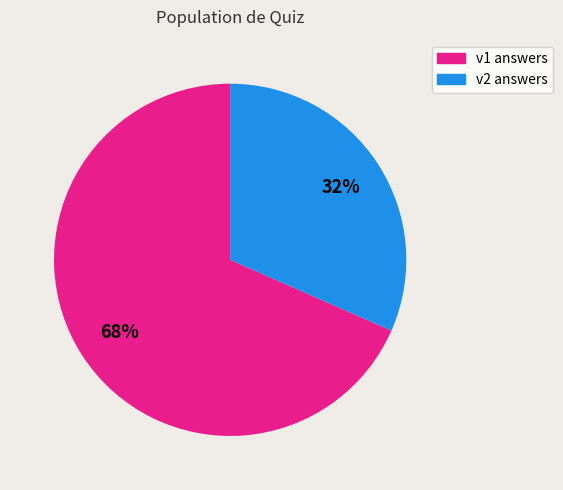

To the nearest percent, what is the average slice percentage?

50%